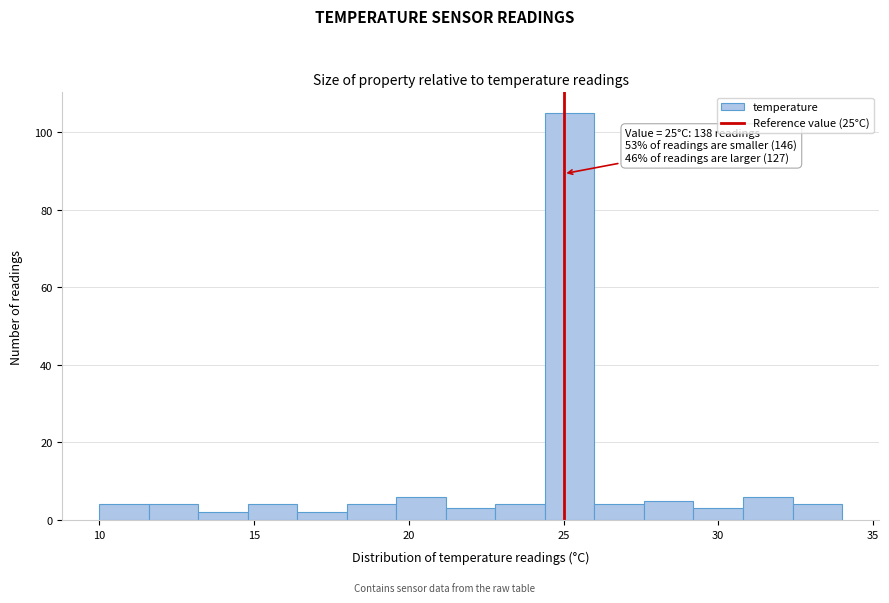

Read against the x-axis, roughly where is the centre of the tallest bar?

25.0